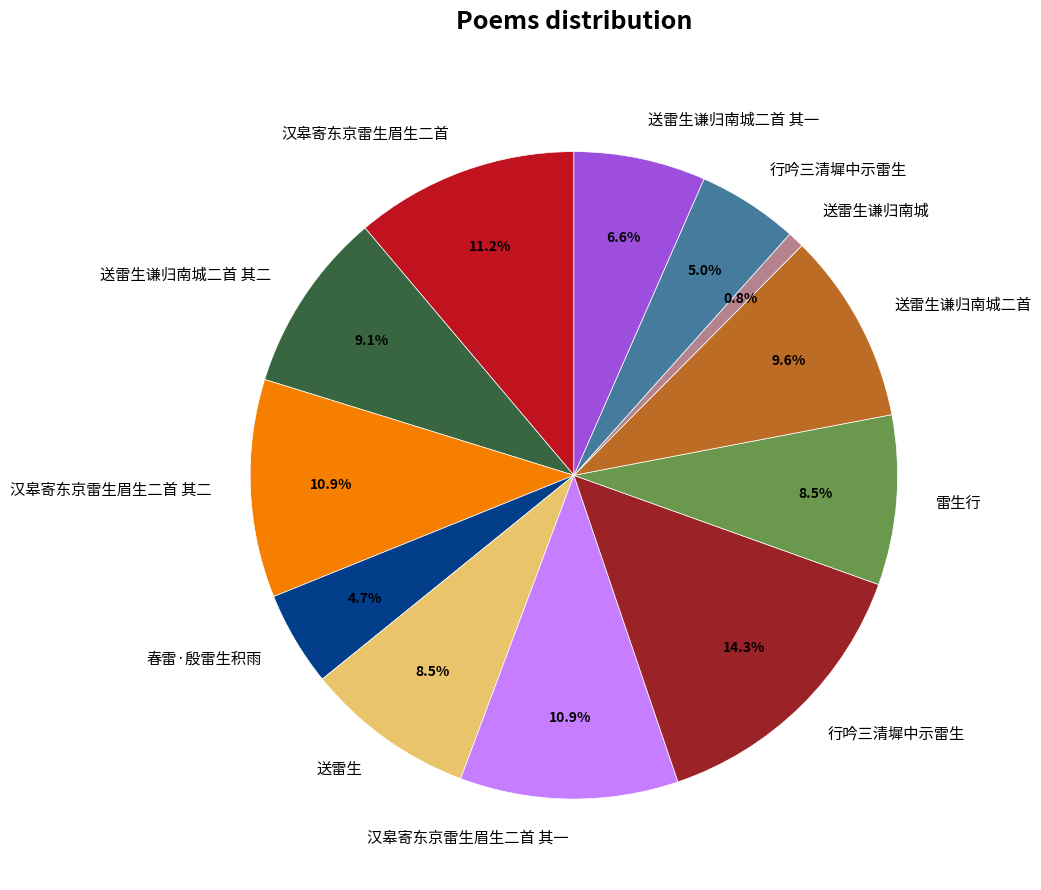

Is there a majority slice in this chart?

No